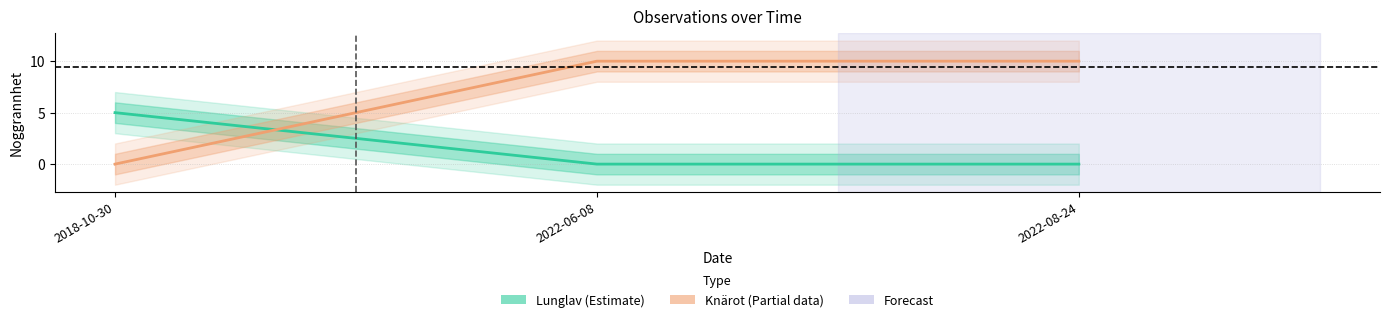

What is the sum of the Knärot (Partial) values at 2018-10-30 and 2022-06-08?

10